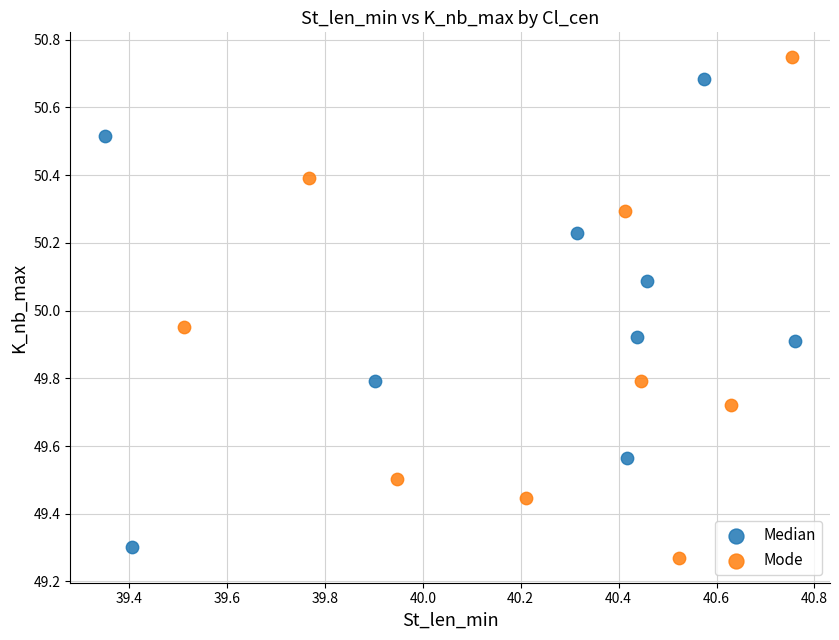

Which series reaches the minimum Y coordinate?

Mode